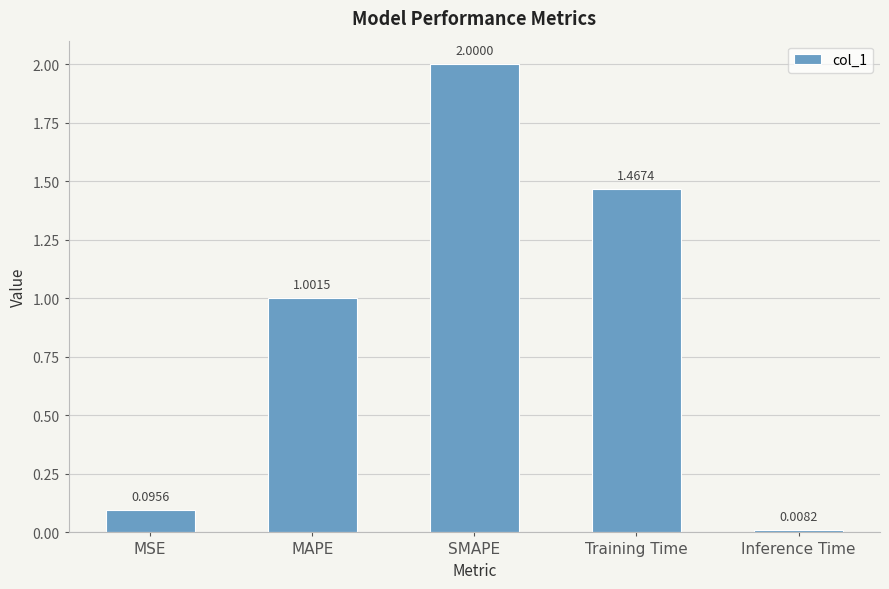

What is the value of the 3rd bar from the left?

2.0